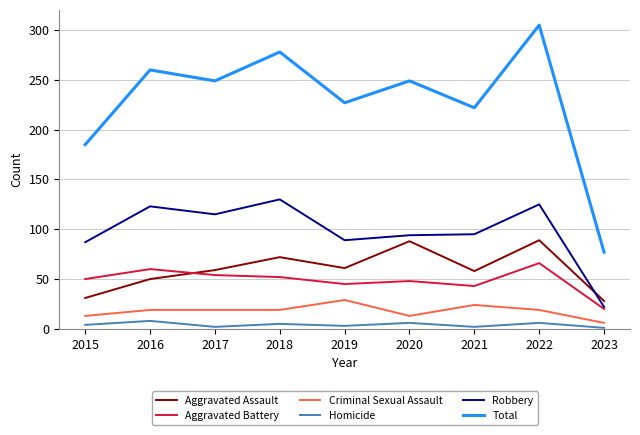

How many interior local valleys does the Total series have?

3